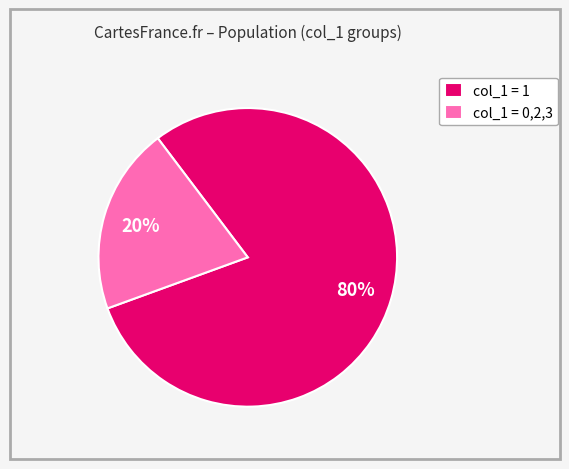

How many segments does this pie chart have?

2